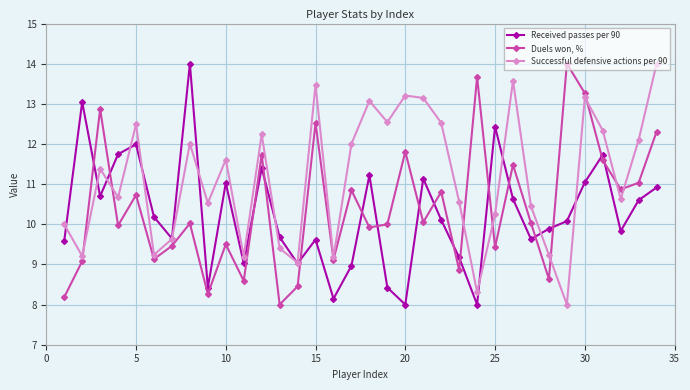

Does the chart display data point markers on the line(s)?

Yes